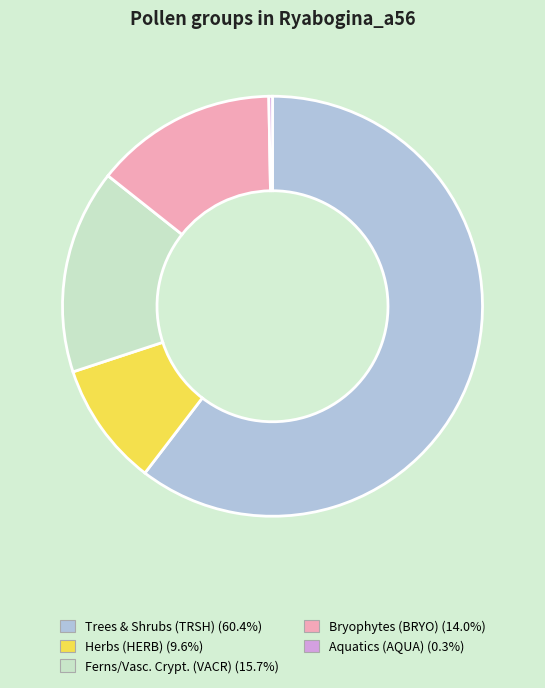

Does any single category account for the majority?

Yes